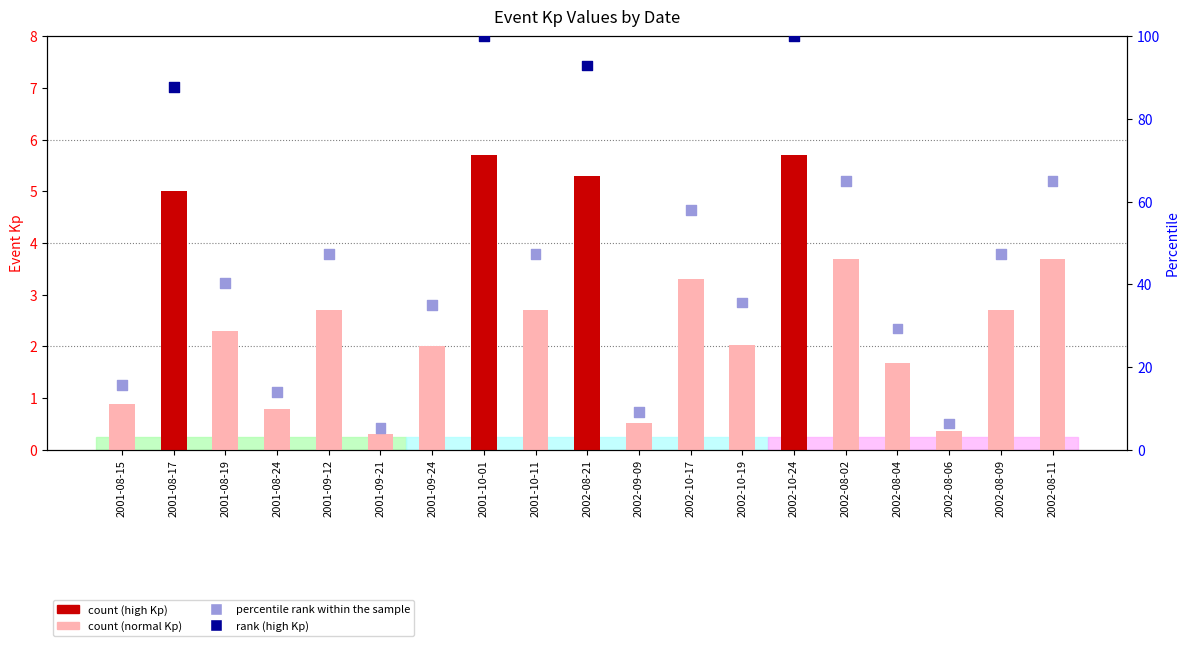

Between 2001-08-17 and 2001-10-11, which is larger?

2001-08-17